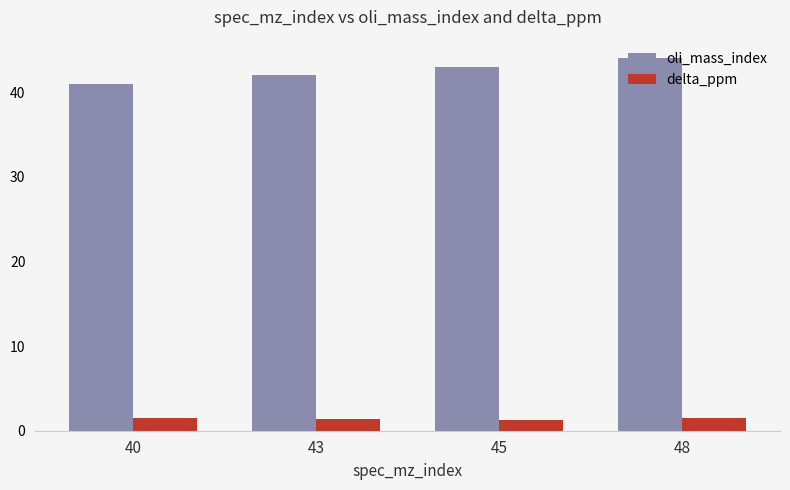

At 40, list the series in order from smallest to largest.

delta_ppm, oli_mass_index